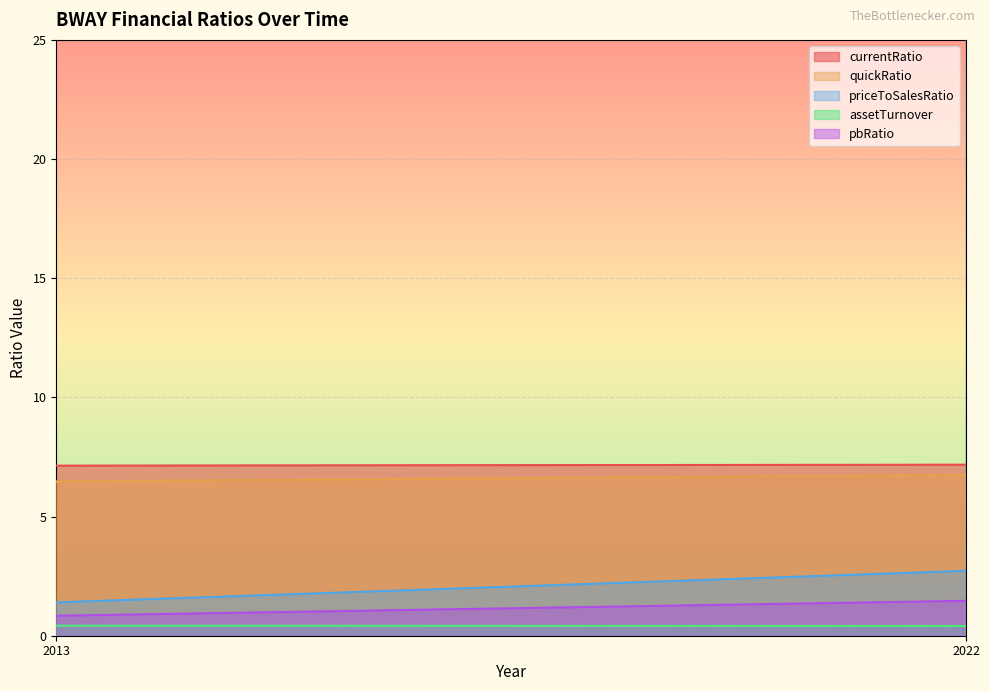

Where is the first local minimum for quickRatio?

2015